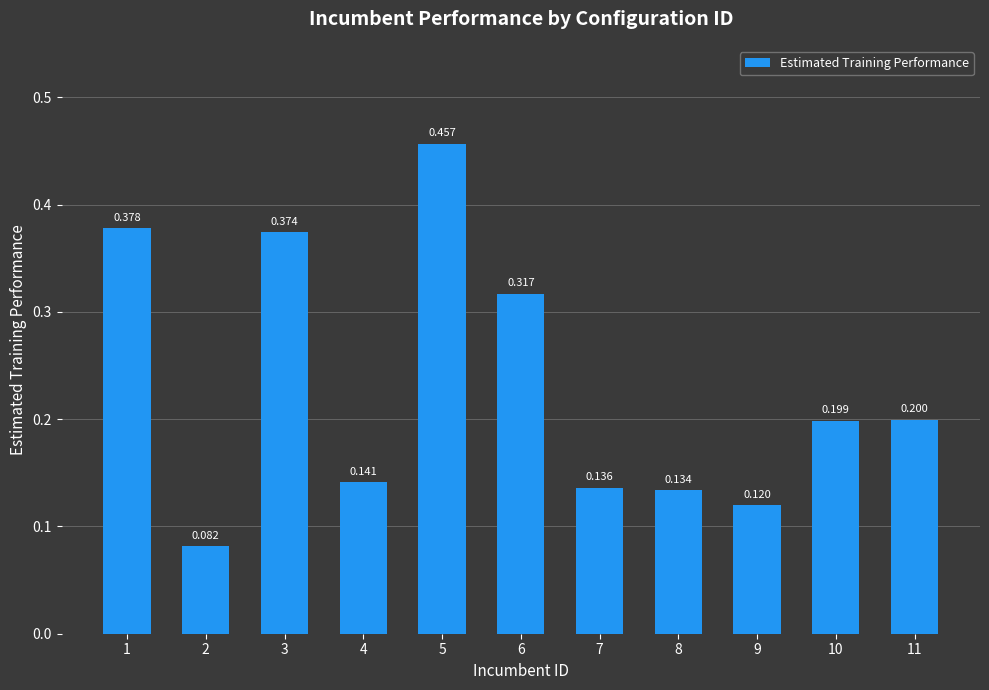

What is the difference between the second highest and second lowest values?

0.3